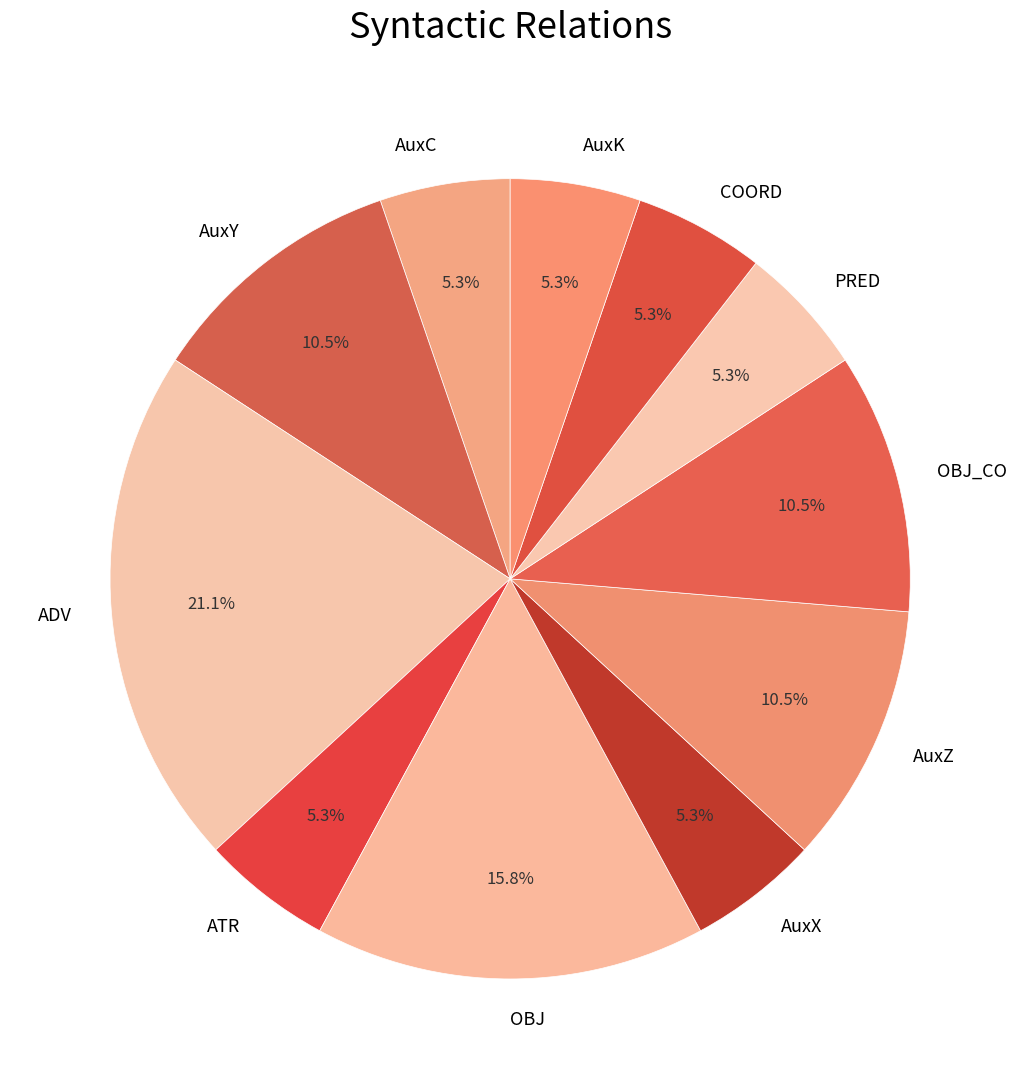

What is the largest slice in the pie chart?

ADV